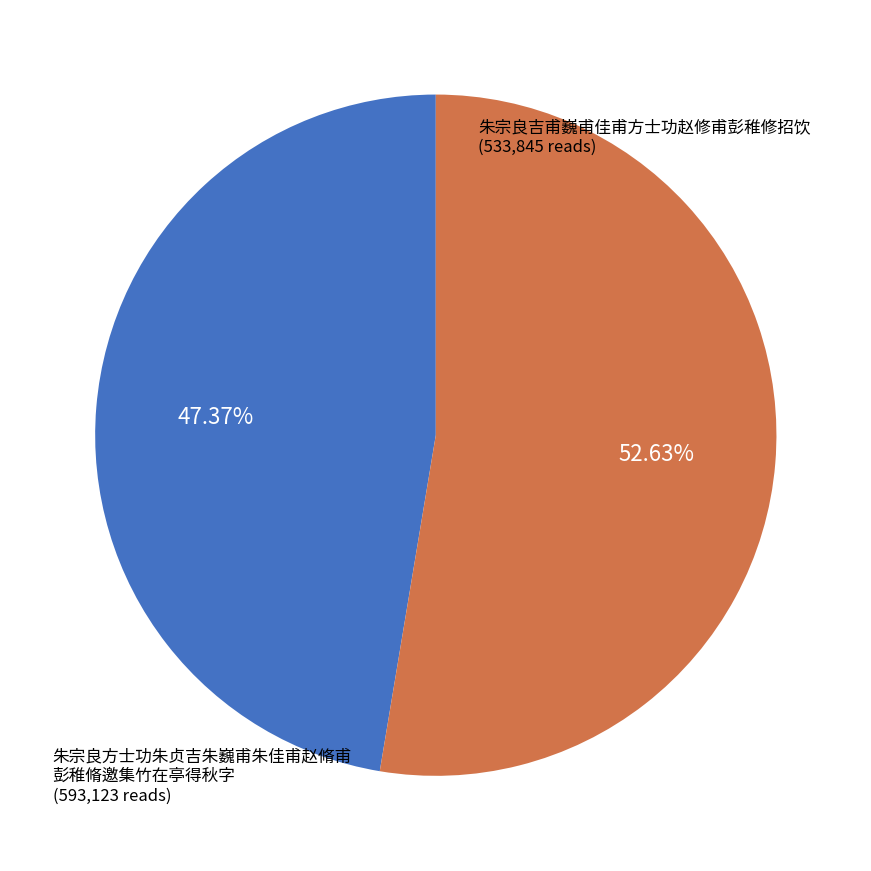

Is there any slice that represents more than half of the pie?

Yes